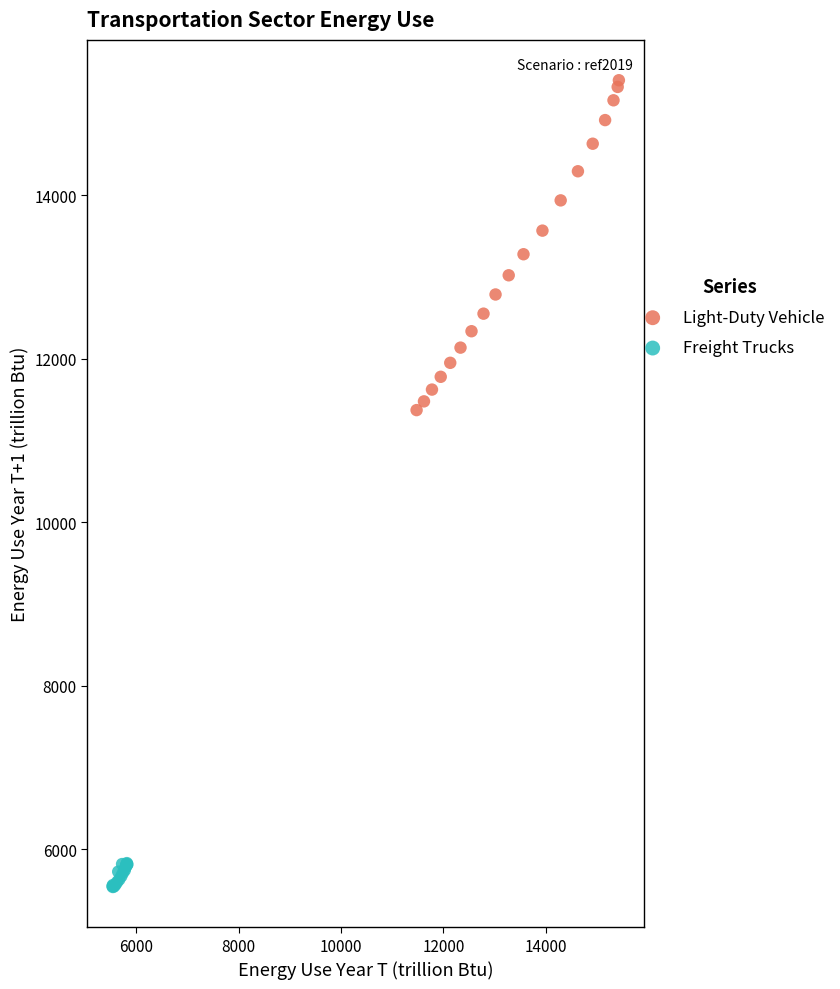

Which series contains the lowest Y value?

Freight Trucks